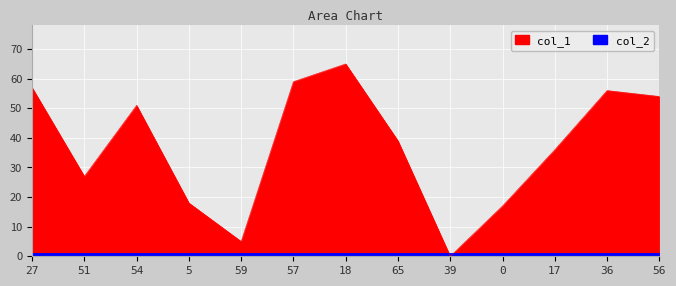

List the labels in order of value, smallest first.

39, 59, 0, 5, 51, 17, 65, 54, 56, 36, 27, 57, 18